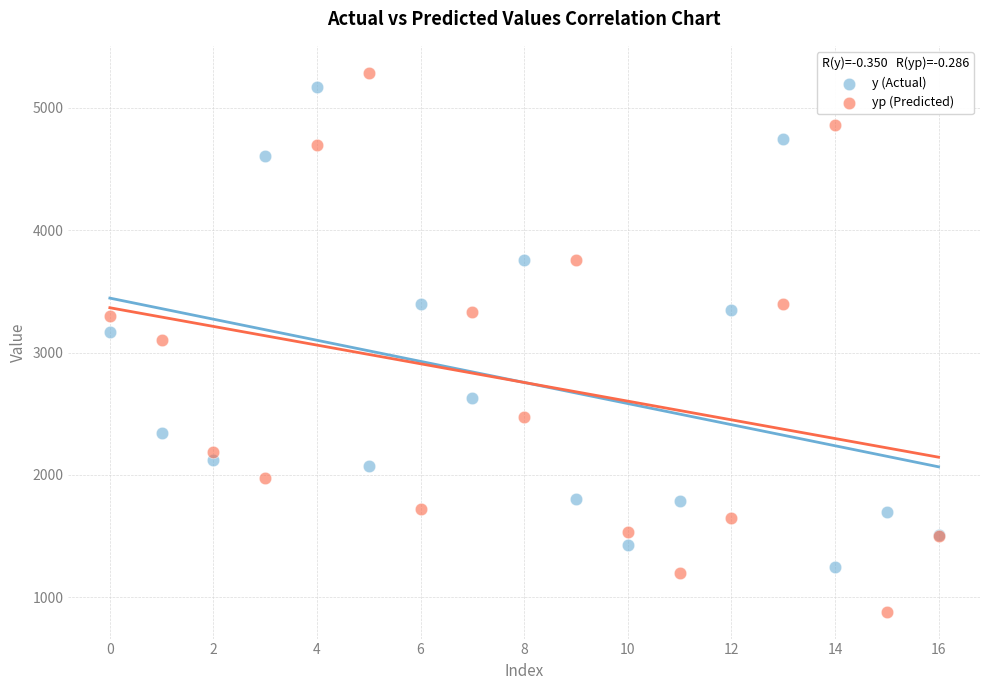

Which series has the largest Y range (max minus min)?

yp (Predicted)